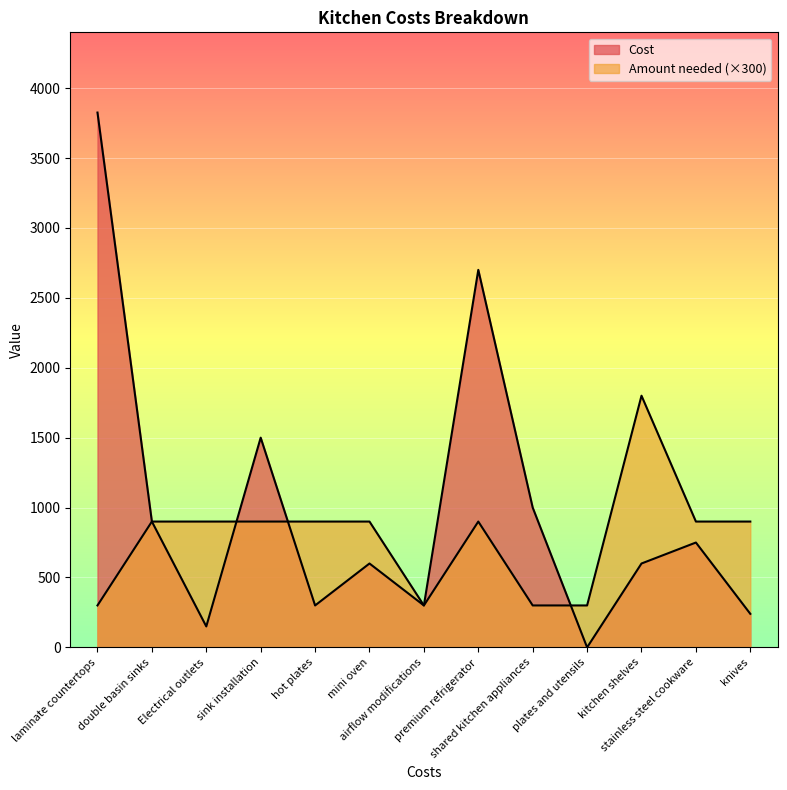

Is it true that Cost equals 327 at shared kitchen appliances?

False